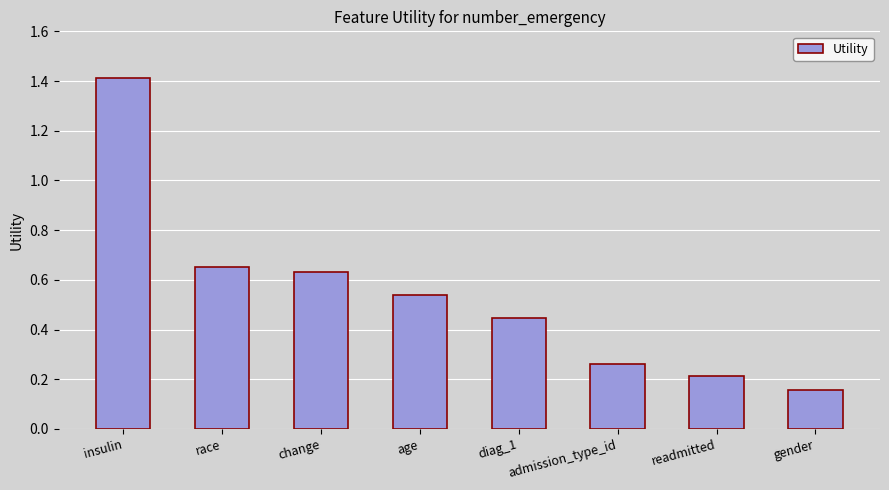

The value at insulin is 0.5. True or false?

False